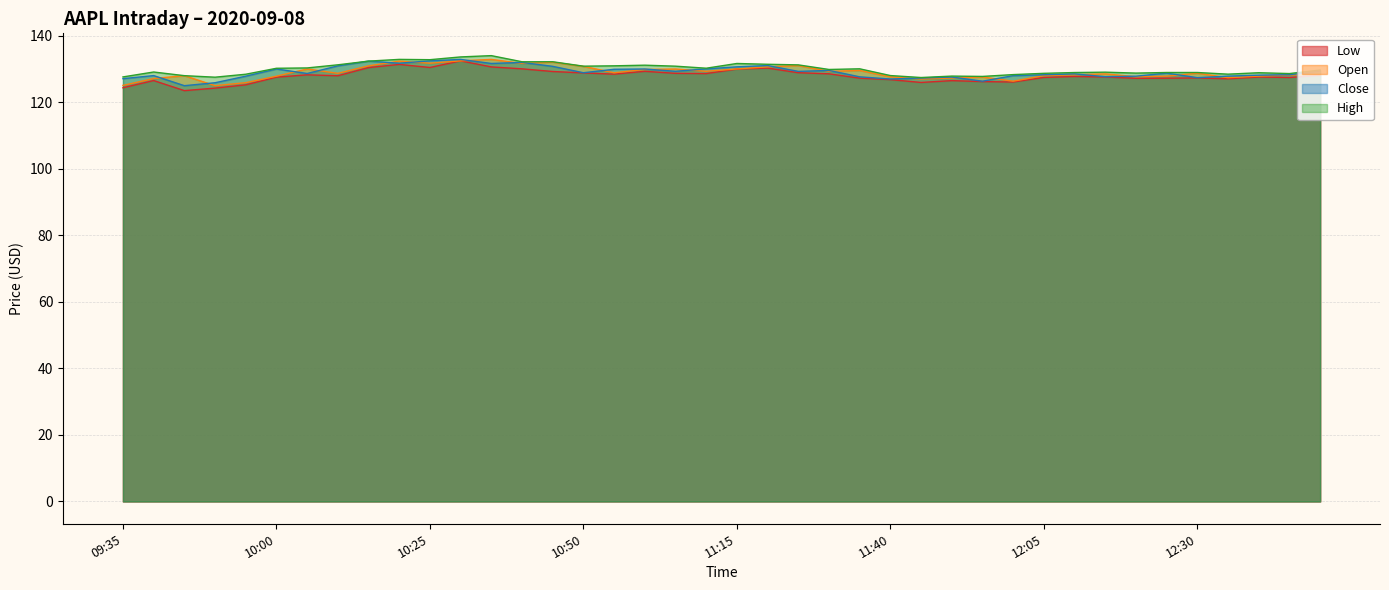

What is the minimum value for Open?

124.9